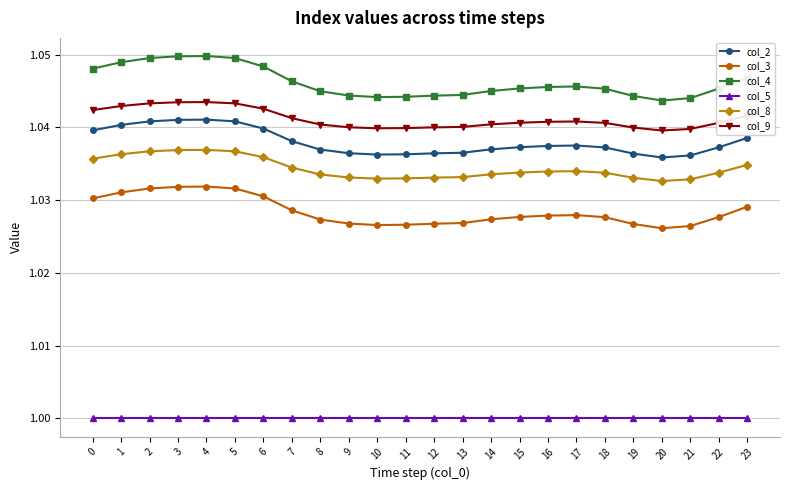

What is the total value across all series at 12?

6.2